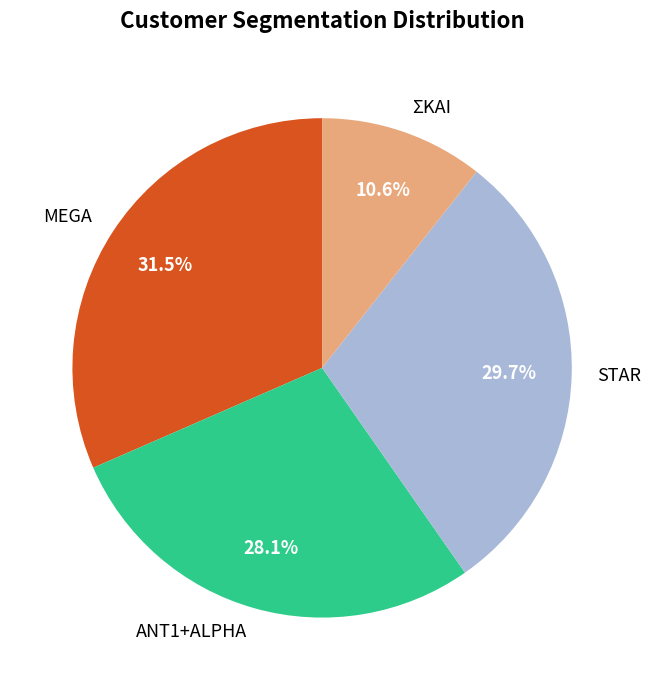

What is the ratio of the value at STAR to the value at ANT1+ALPHA?

1.1